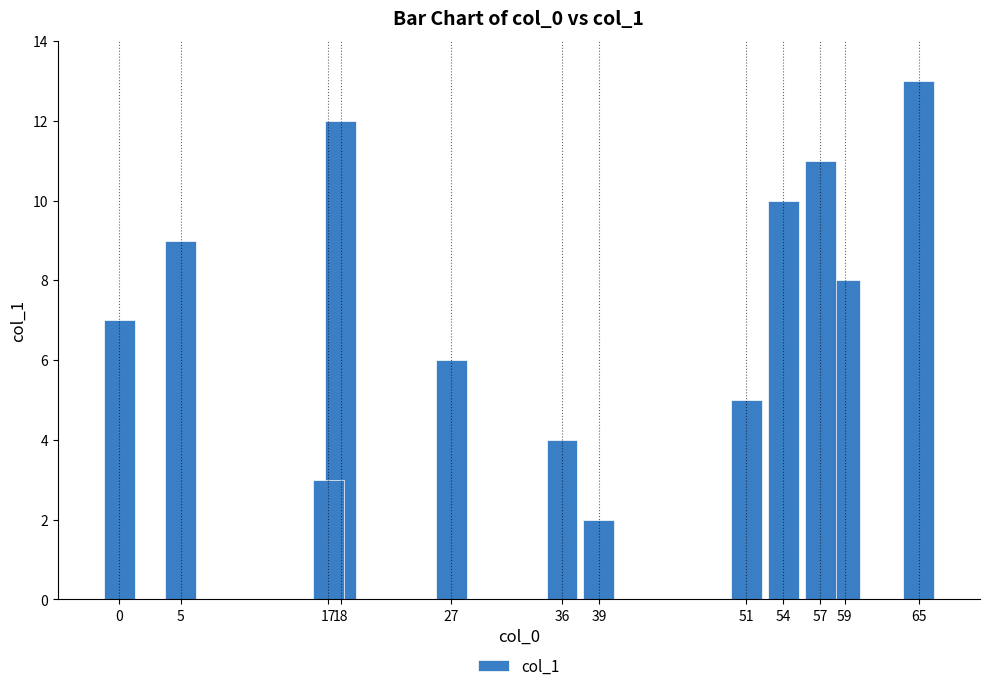

The chart shows a value of 19 at 65. True or false?

False